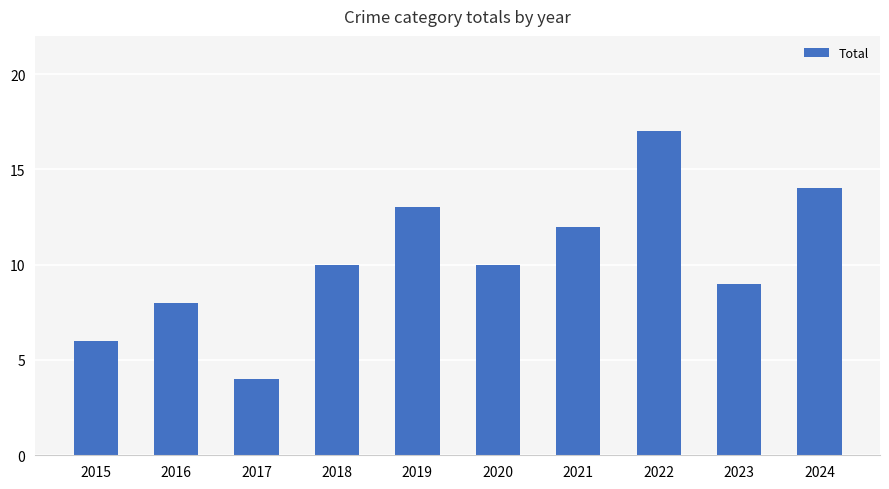

What is the sum of the values at 2017 and 2019?

17